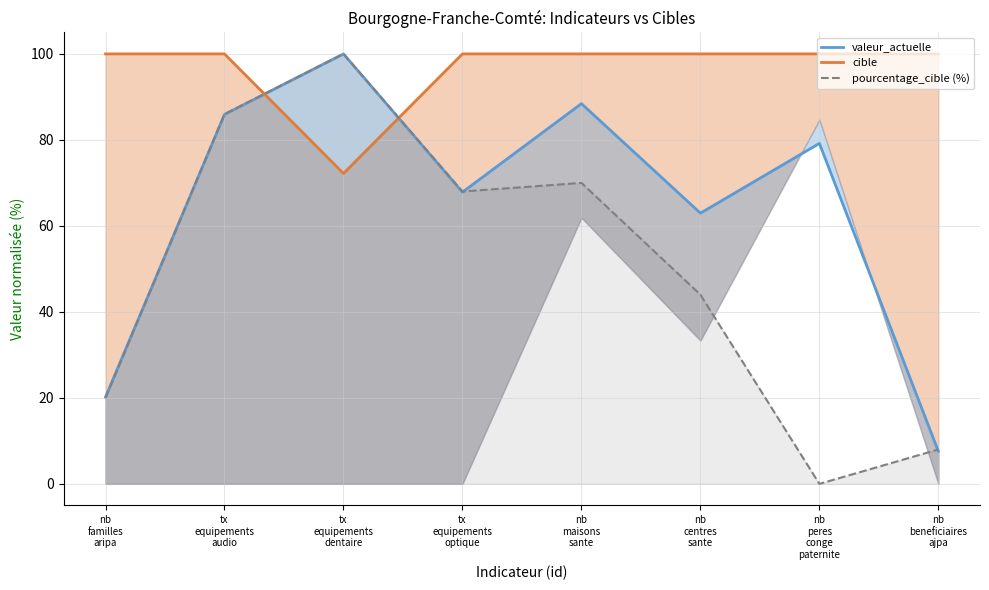

After their last crossing, which series has the higher values: cible or pourcentage_cible (%)?

cible